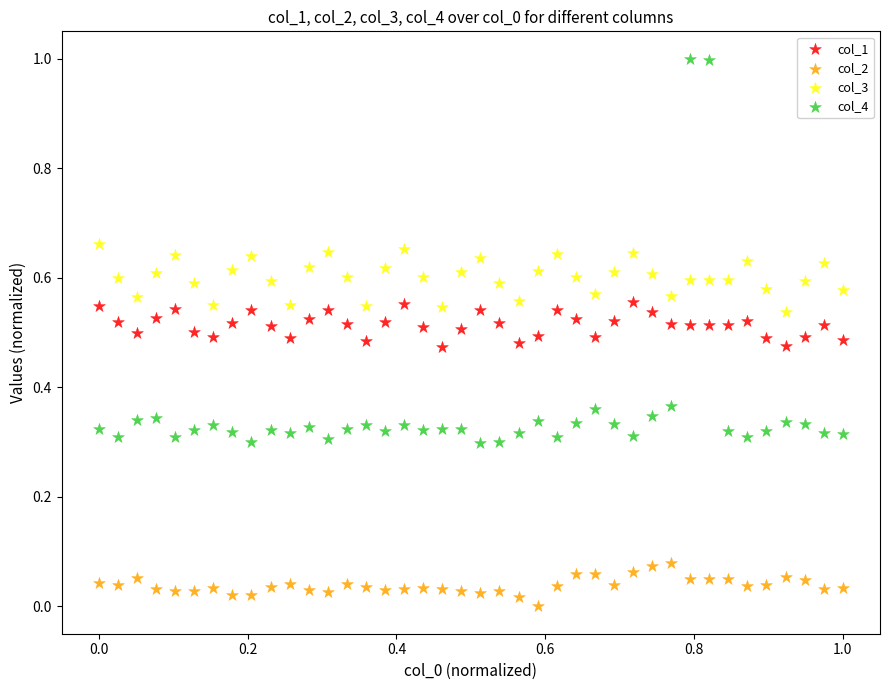

Which series contains the lowest Y value?

col_2